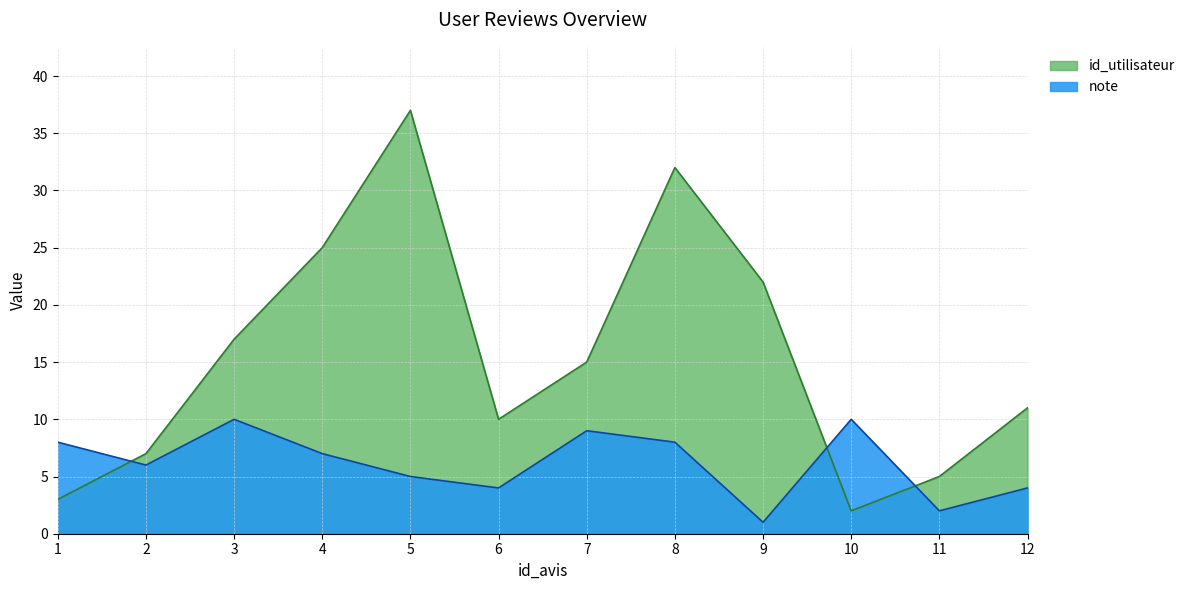

Reading left to right, list all the values displayed in this chart.

id_utilisateur: 3	7	17	25	37	10	15	32	22	2	5	11
note: 8	6	10	7	5	4	9	8	1	10	2	4